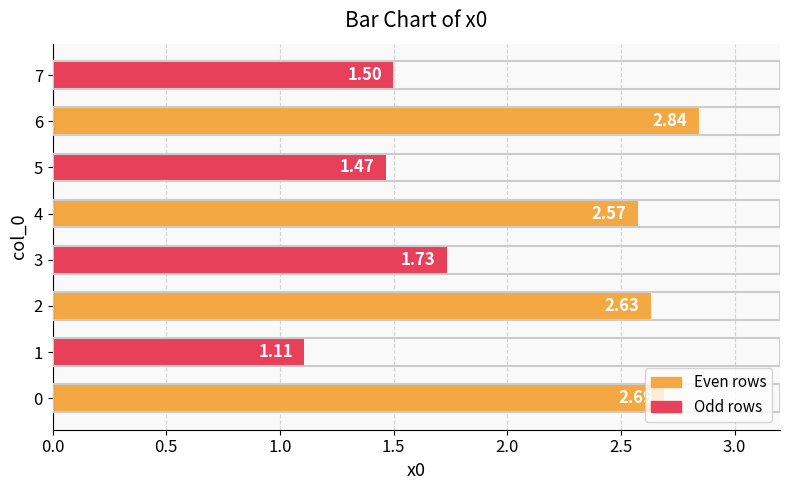

Rank the categories by value from highest to lowest.

6, 0, 2, 4, 3, 7, 5, 1